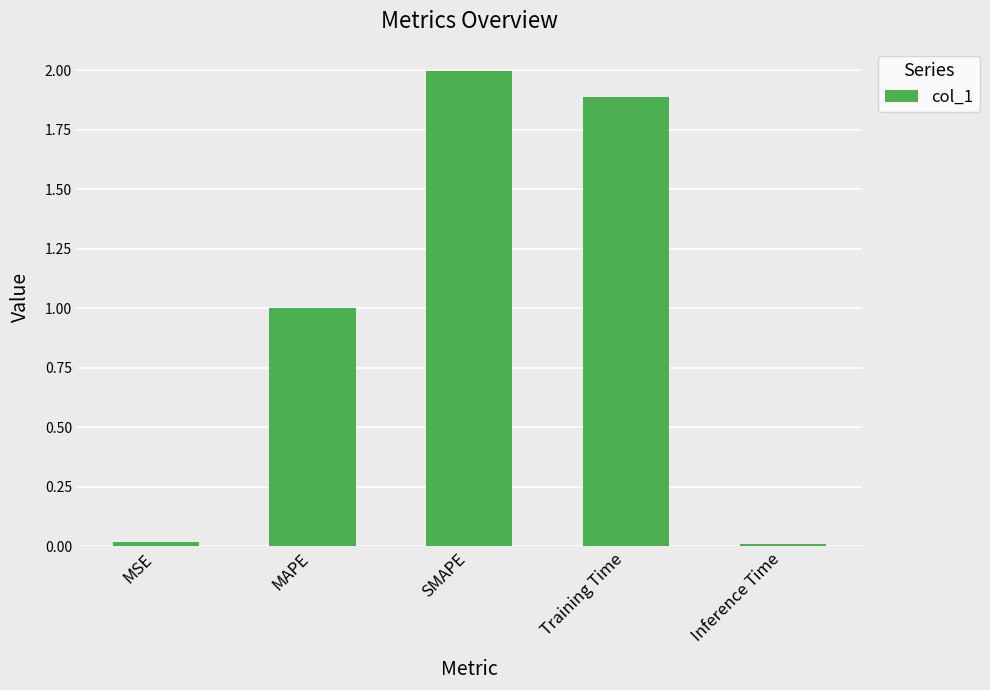

What is the change in value from MAPE to SMAPE?

+1.0